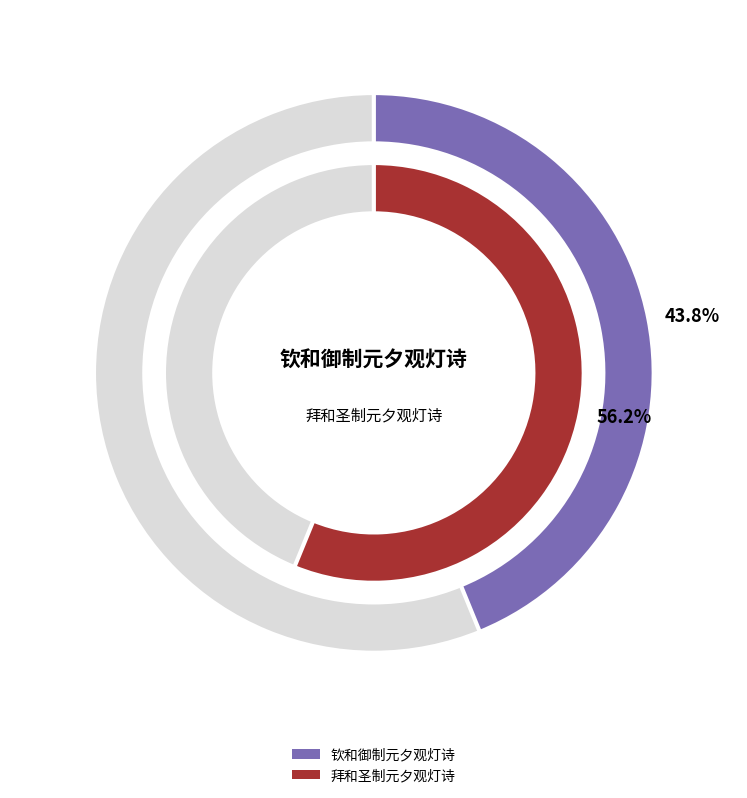

To the nearest percent, what is the combined percentage of 钦和御制元夕观灯诗 and 拜和圣制元夕观灯诗?

100%